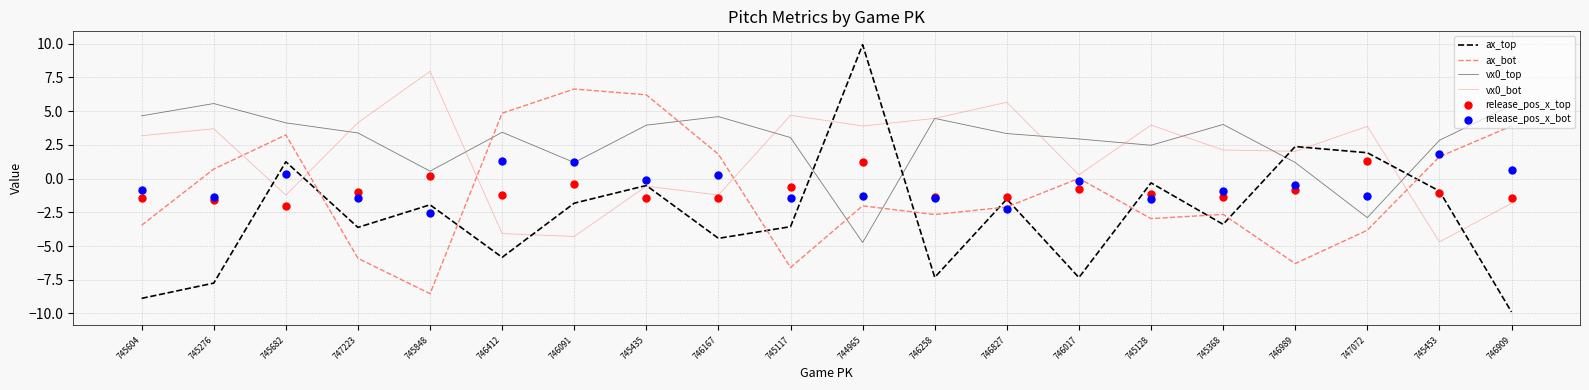

Which series has the largest total across all categories?

vx0_top